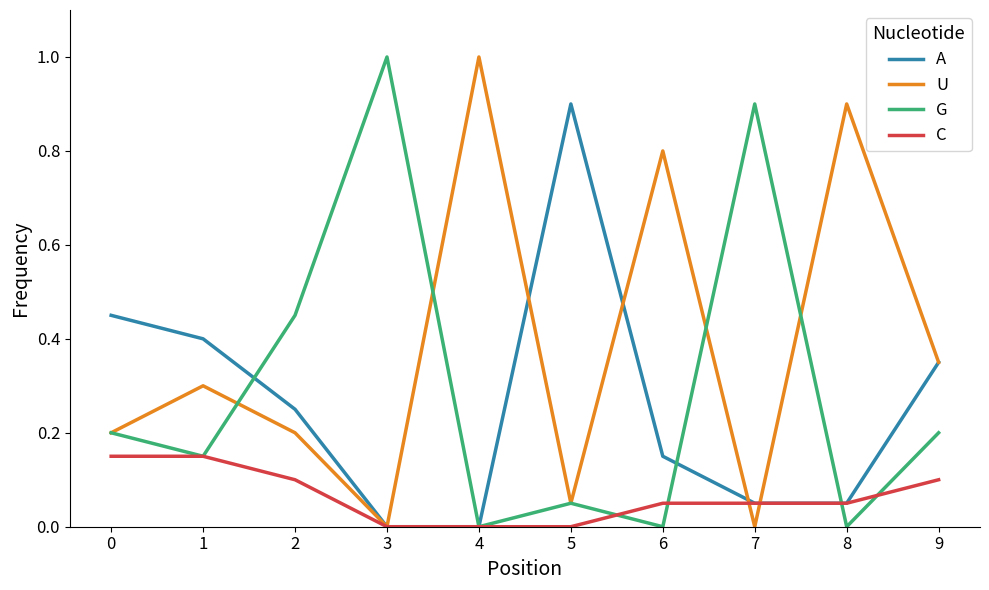

What is the difference between the second highest and second lowest values in the G series?

0.9